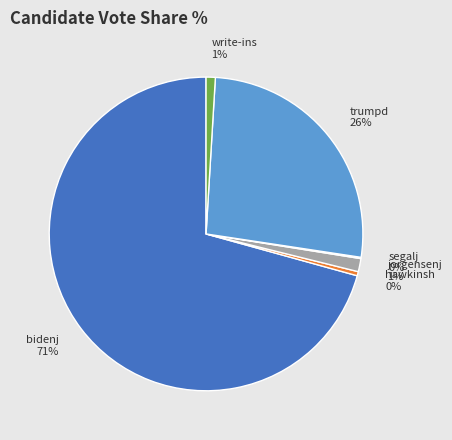

Which slice is the largest?

bidenj